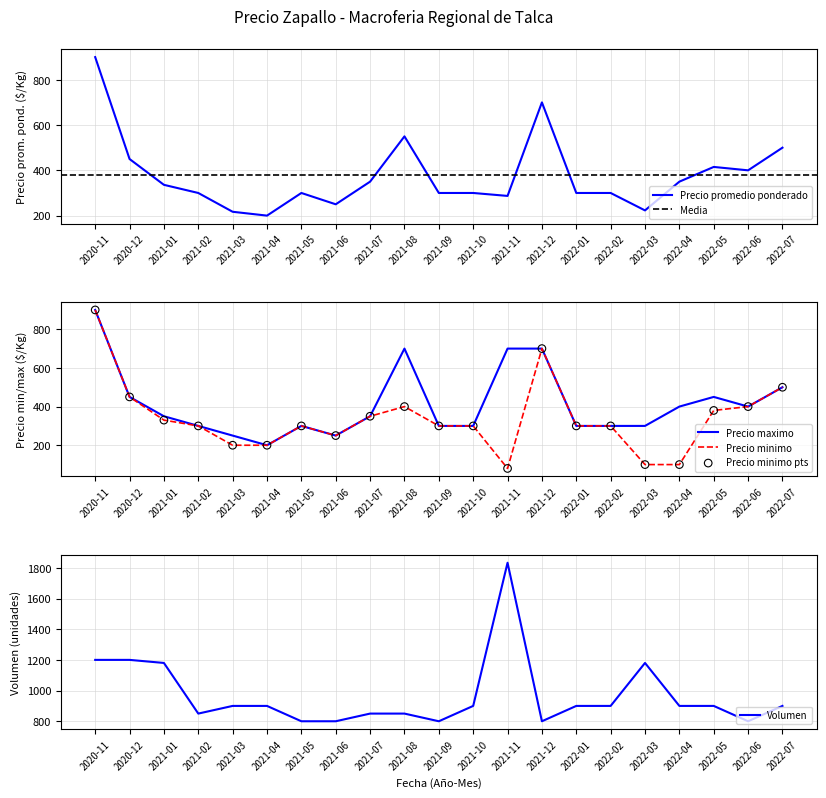

What is the total value across all series at 2022-07?

2400